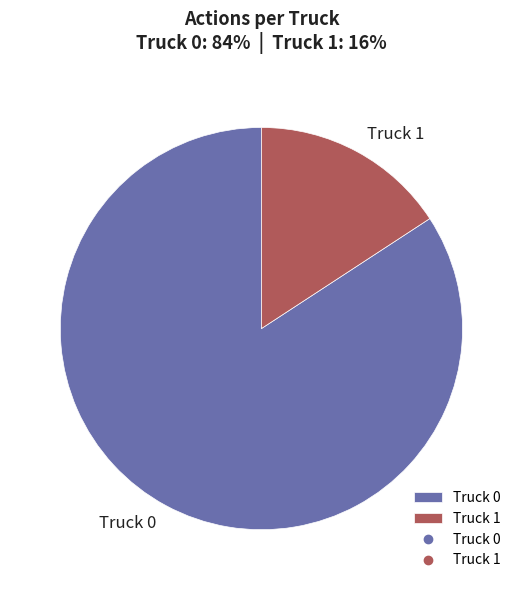

Is it true that Truck 1 is 10% of the pie?

False